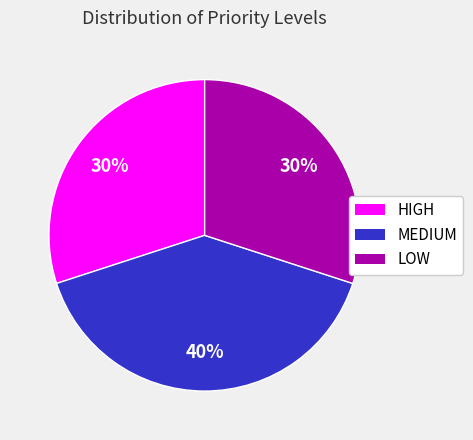

Between HIGH and MEDIUM, which is larger?

MEDIUM